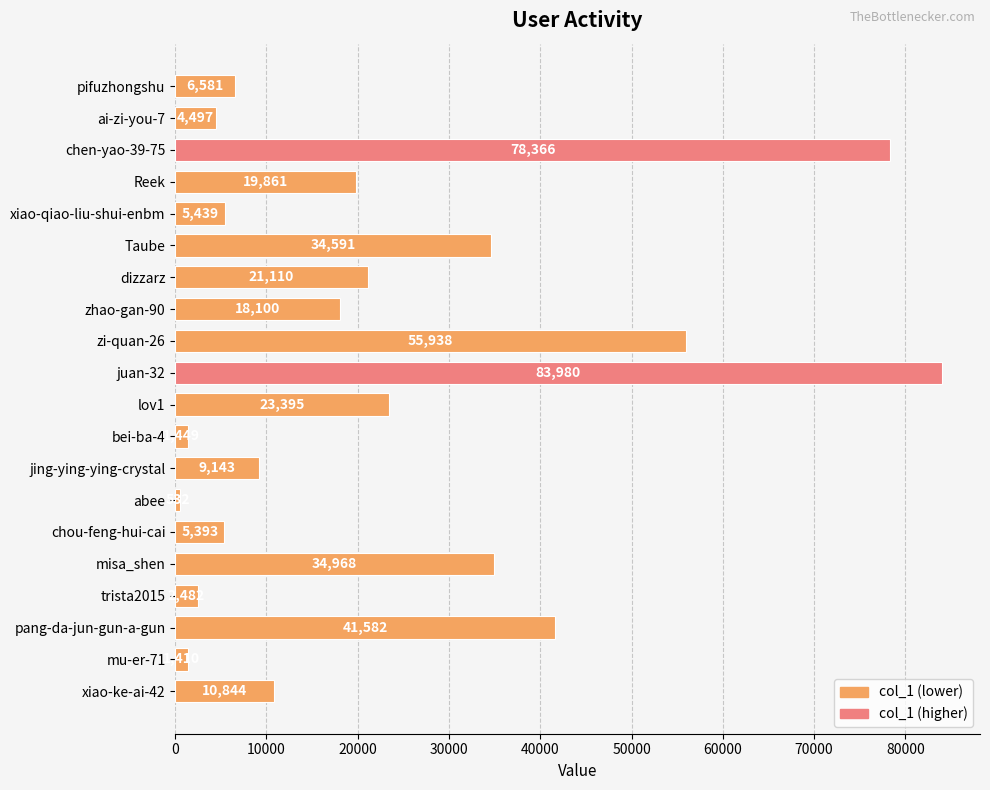

What is the average value?

22983